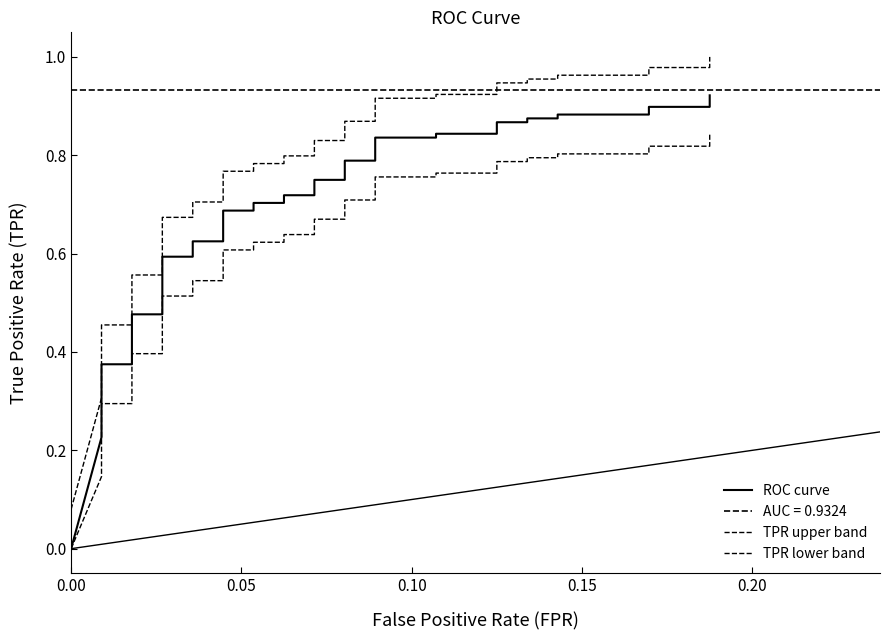

Which series has the largest total across all categories?

TPR upper band